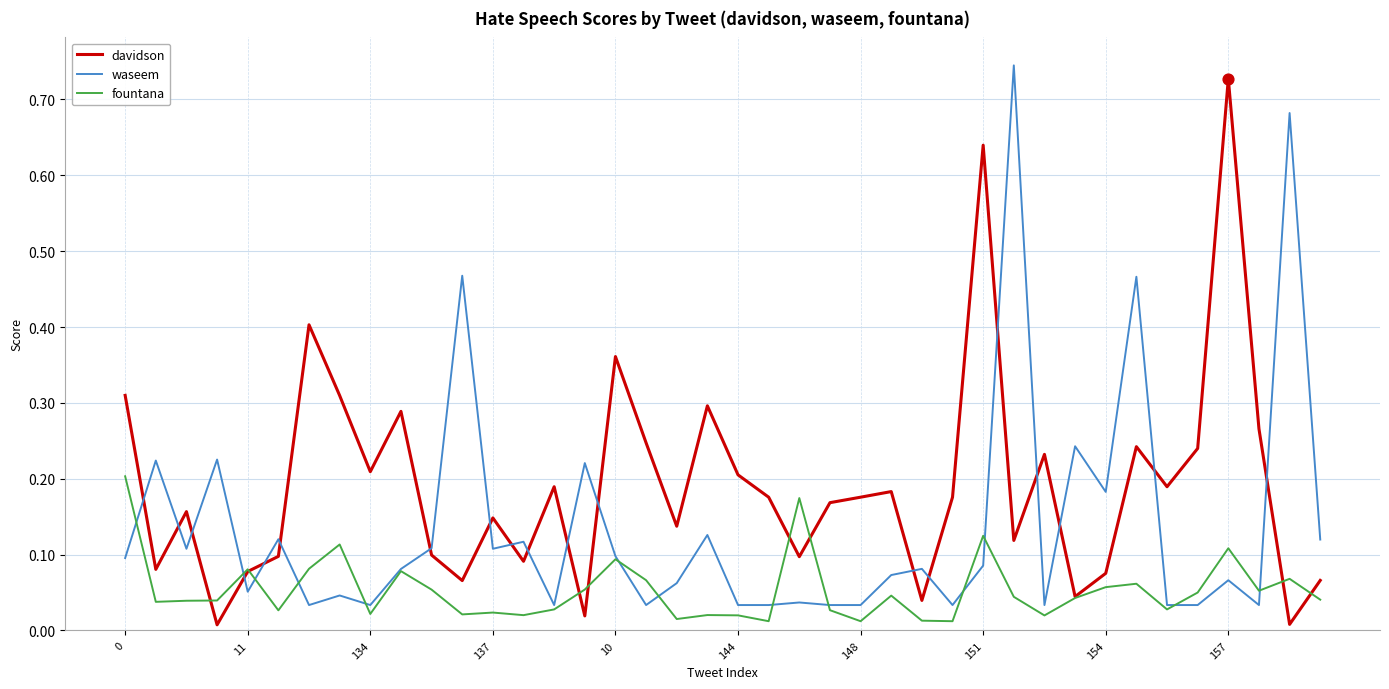

List the series in order of their overall mean, lowest first.

fountana, waseem, davidson